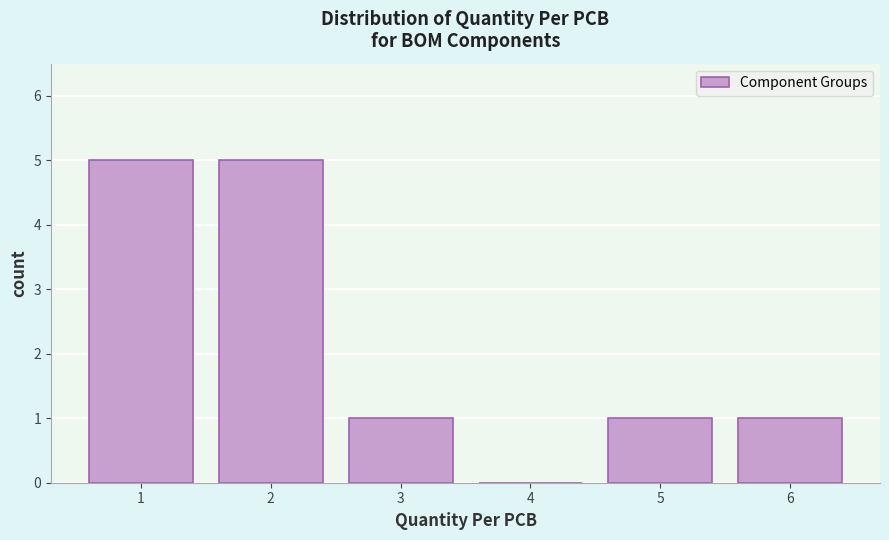

Reading left to right, what are all the values shown in this chart?

1=5	2=5	3=1	4=0	5=1	6=1